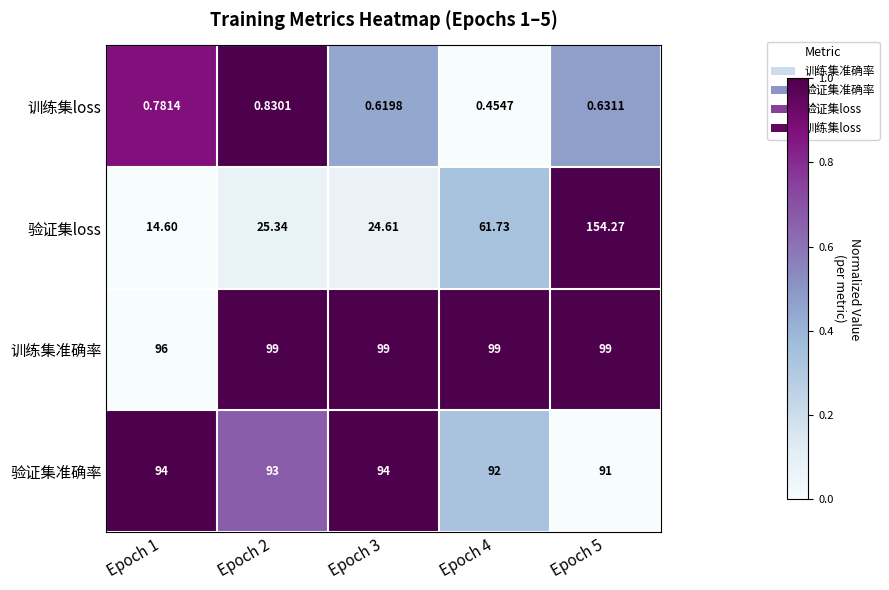

Which series changed the most between Epoch 4 and Epoch 5?

验证集loss